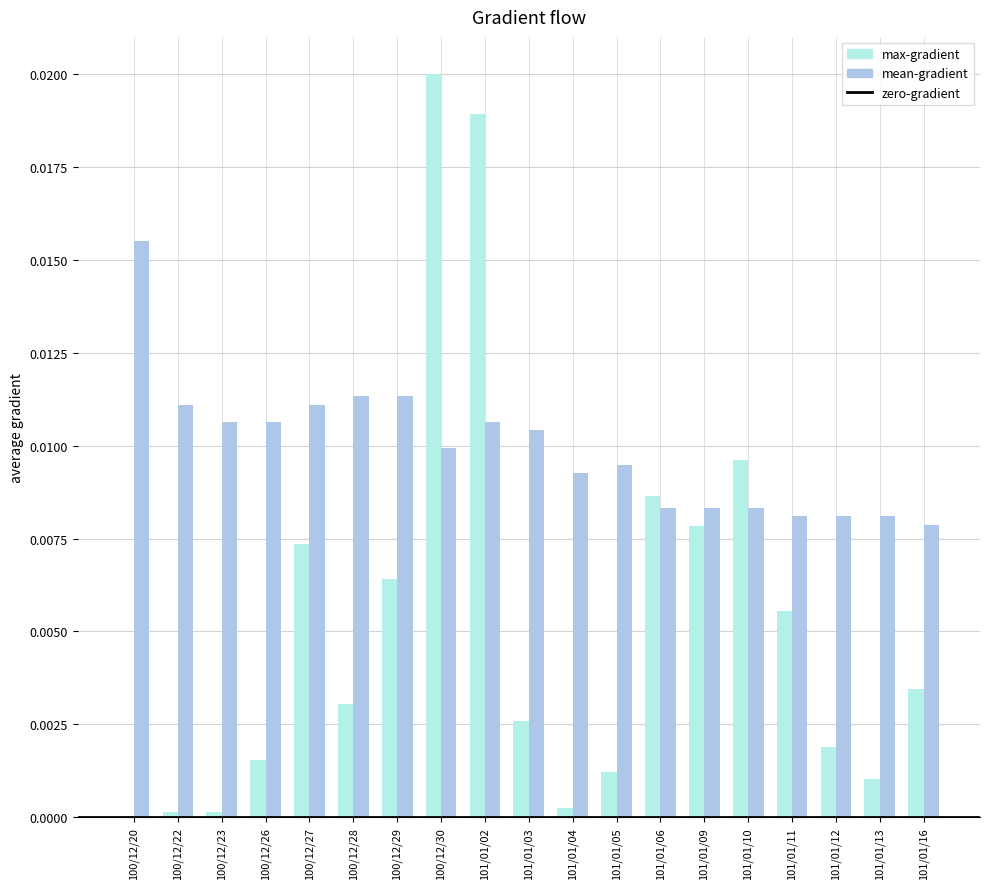

Is the value of mean-gradient at 100/12/22 greater than the value of max-gradient at 101/01/02?

No